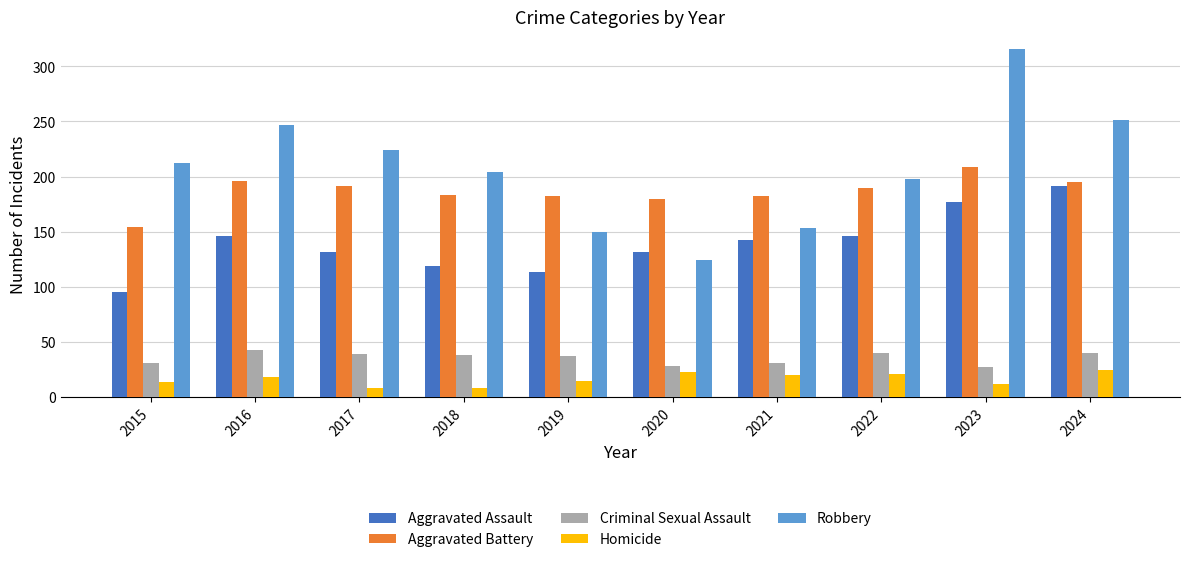

Is it true that Robbery equals 251 at 2024?

True